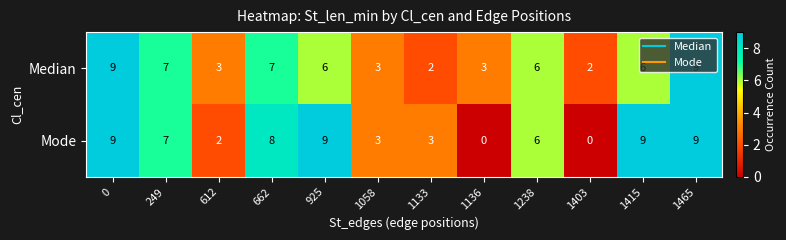

The value of Mode at 0 is 9. True or false?

True